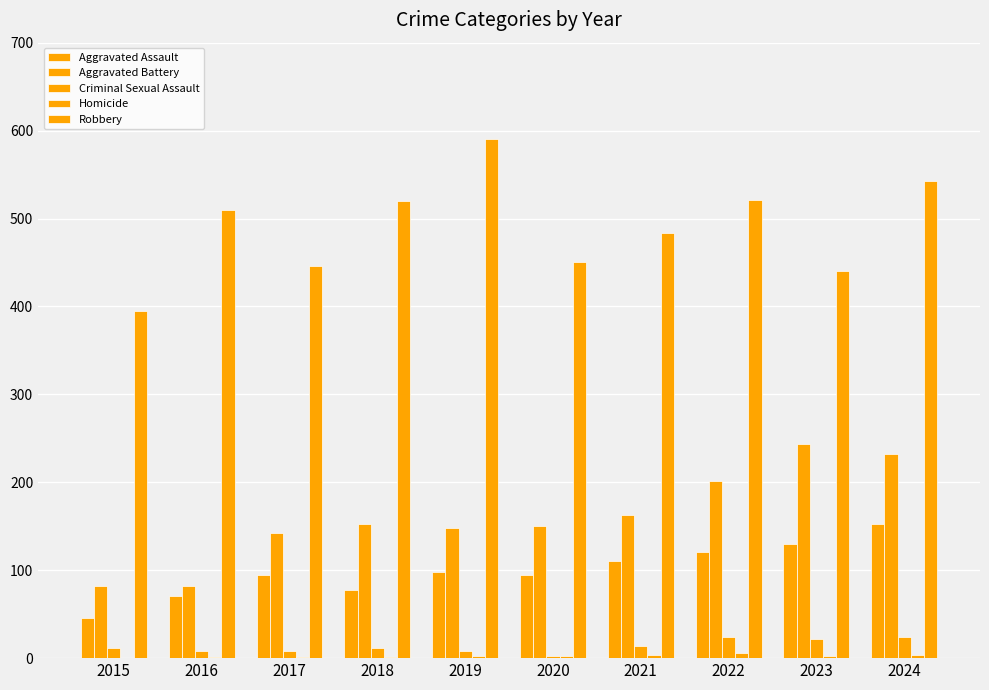

Count the number of data series in this chart.

5